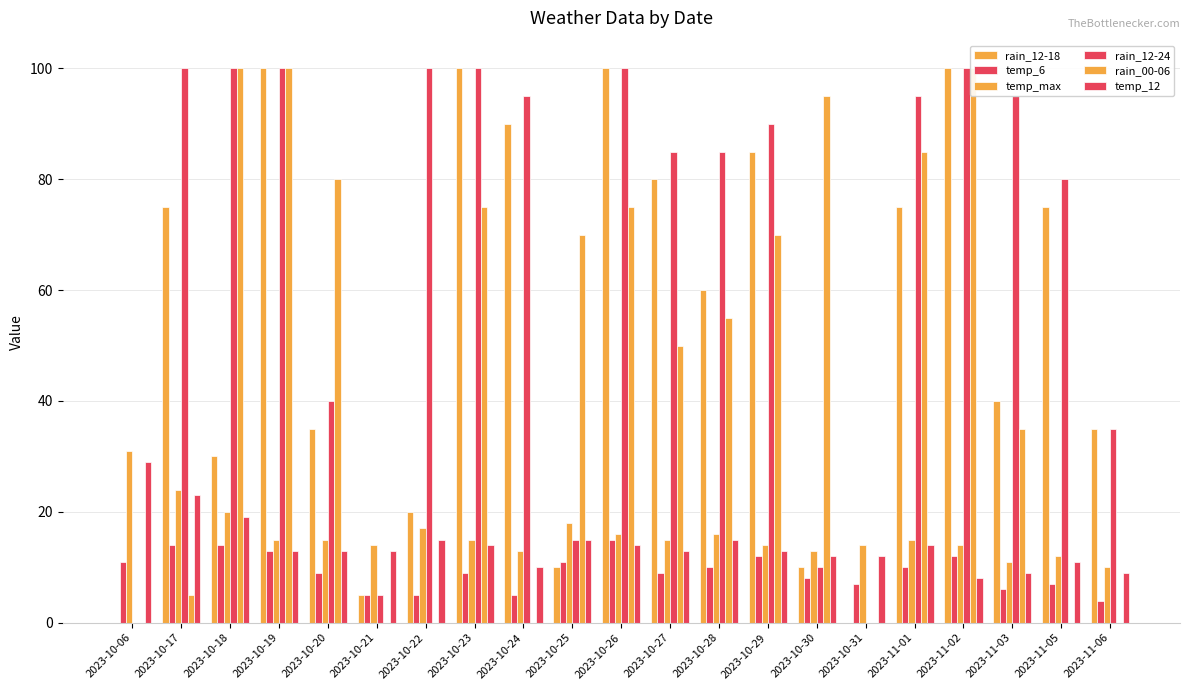

How many values in rain_12-18 are above zero?

19